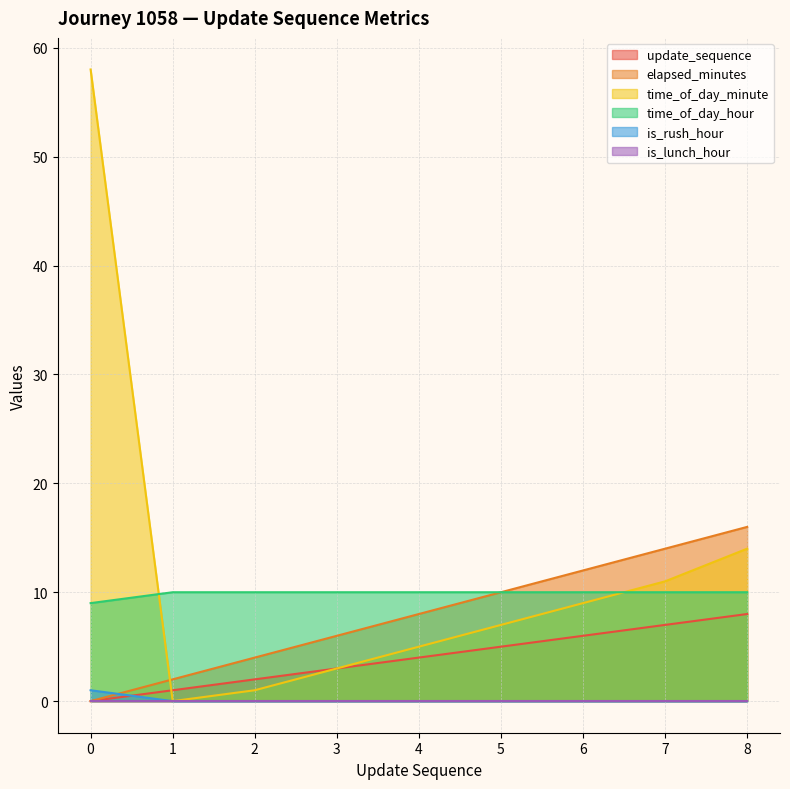

At which label is is_rush_hour closest to 0?

1